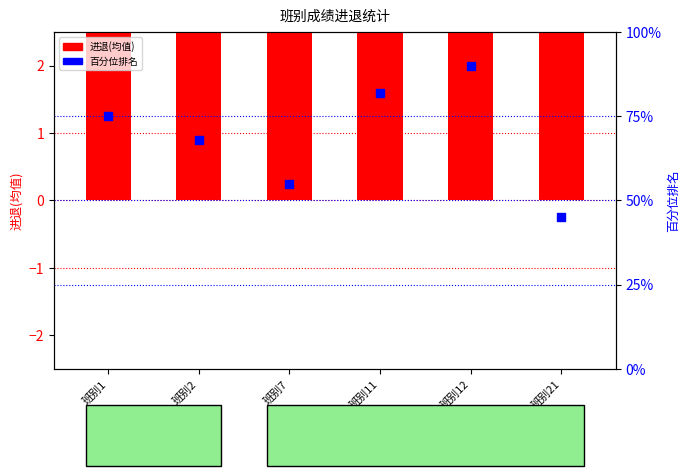

Is the value of 进退(均值) at 班别1 greater than the value of 百分位排名 at 班别1?

No